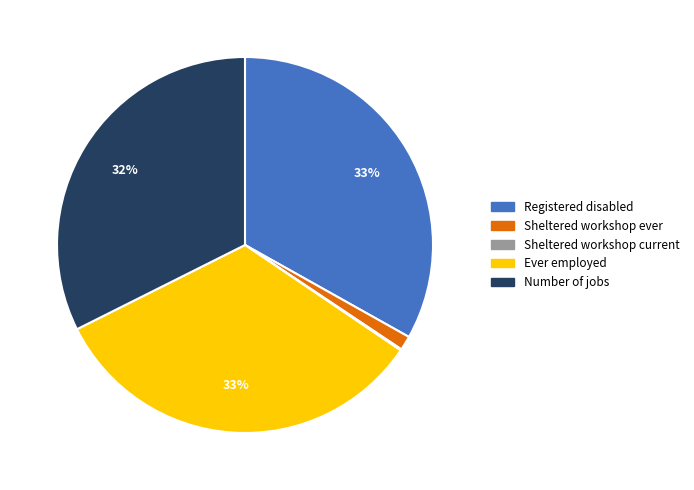

Is there a majority slice in this chart?

No